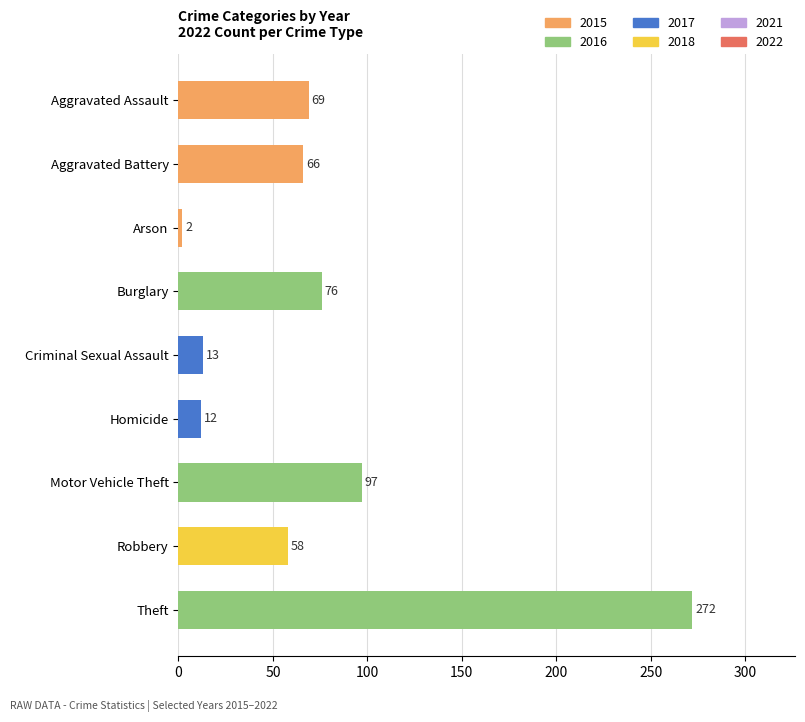

What is the value of the 3rd bar from the top?

2